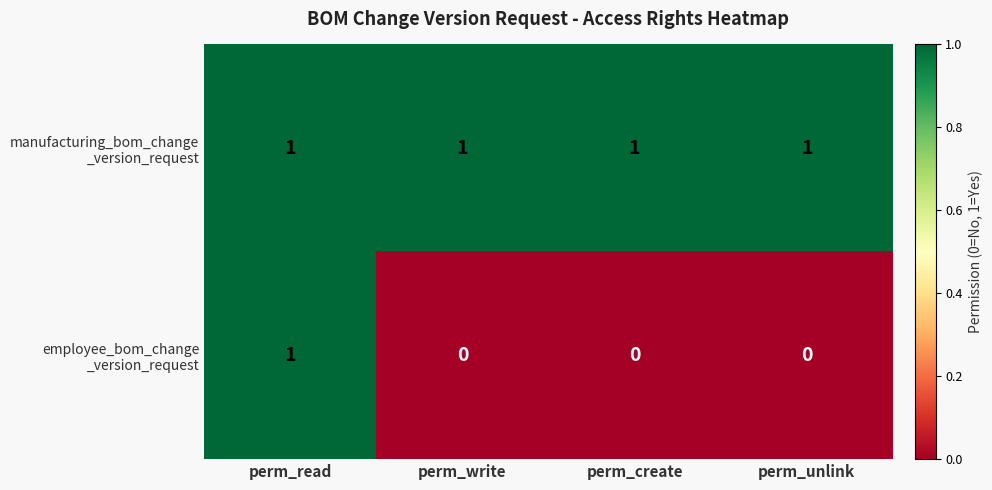

At which category is the sum across all series the highest?

perm_read